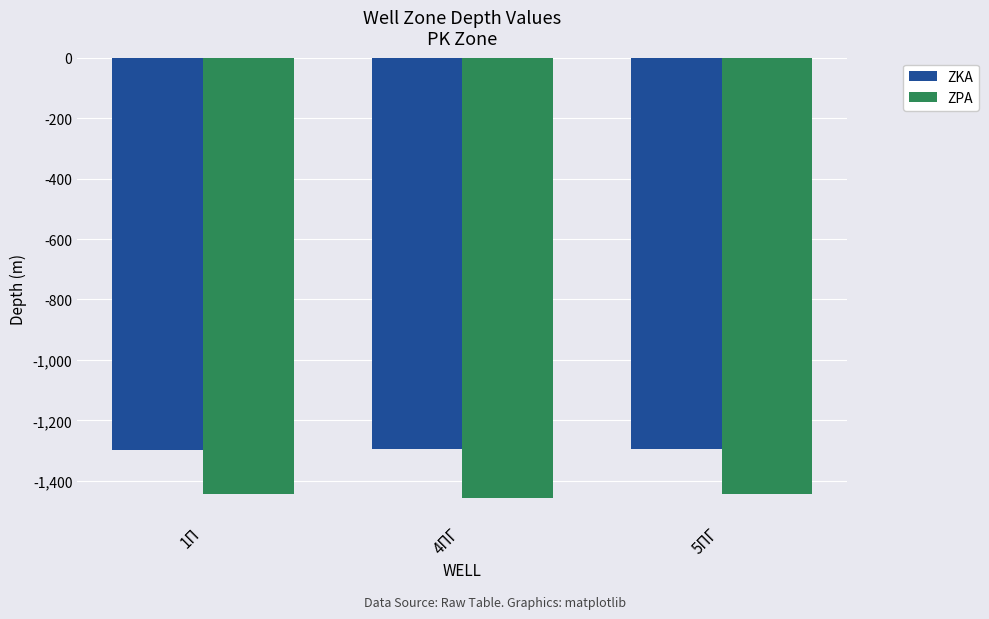

What is the total value across all series at 4ПГ?

-2752.6